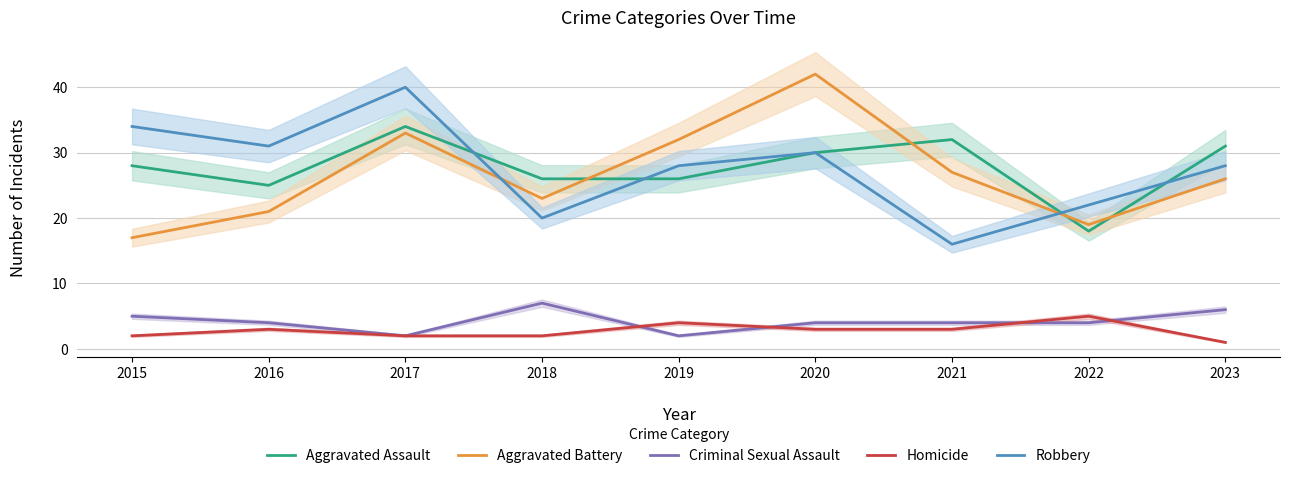

What is the sum of the Robbery values at 2017 and 2018?

60